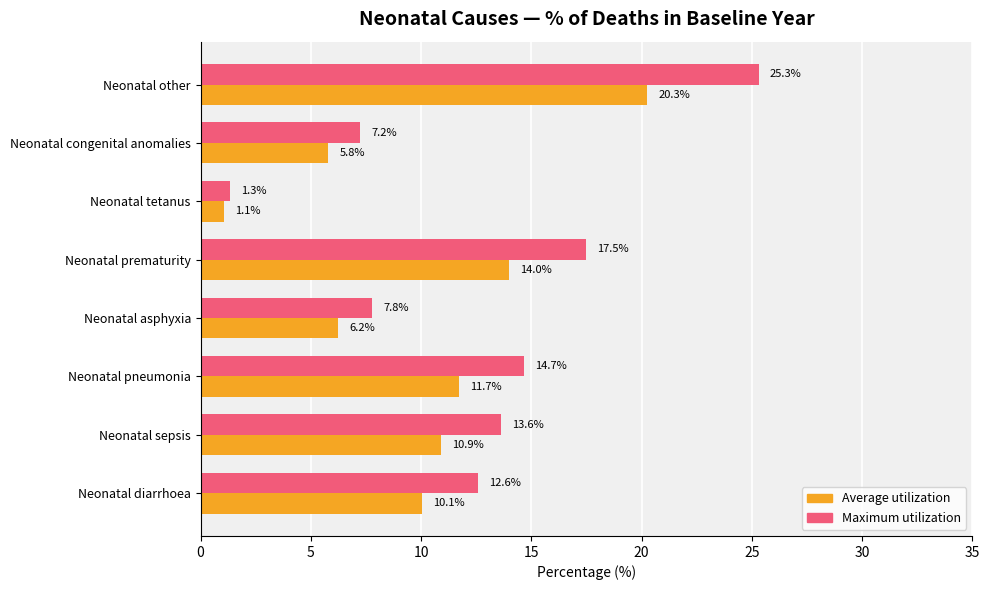

At how many categories does at least one series exceed 5?

7